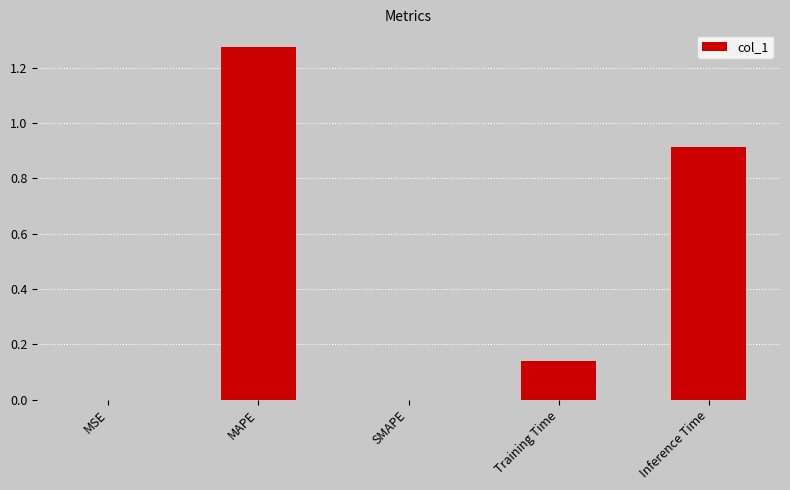

Is it true that the value at MAPE is 2.3?

False